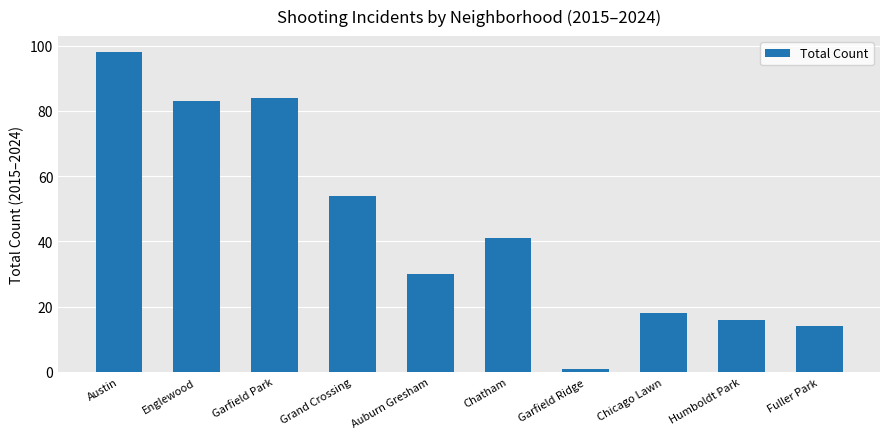

List the labels in order of value, largest first.

Austin, Garfield Park, Englewood, Grand Crossing, Chatham, Auburn Gresham, Chicago Lawn, Humboldt Park, Fuller Park, Garfield Ridge